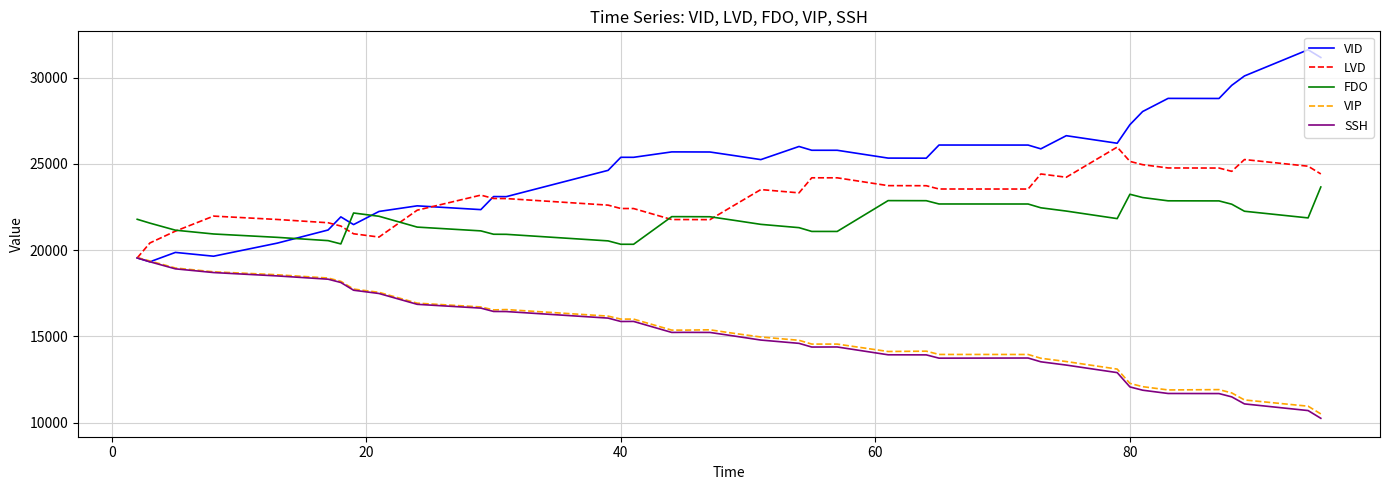

True or false: FDO and SSH cross at least once.

False